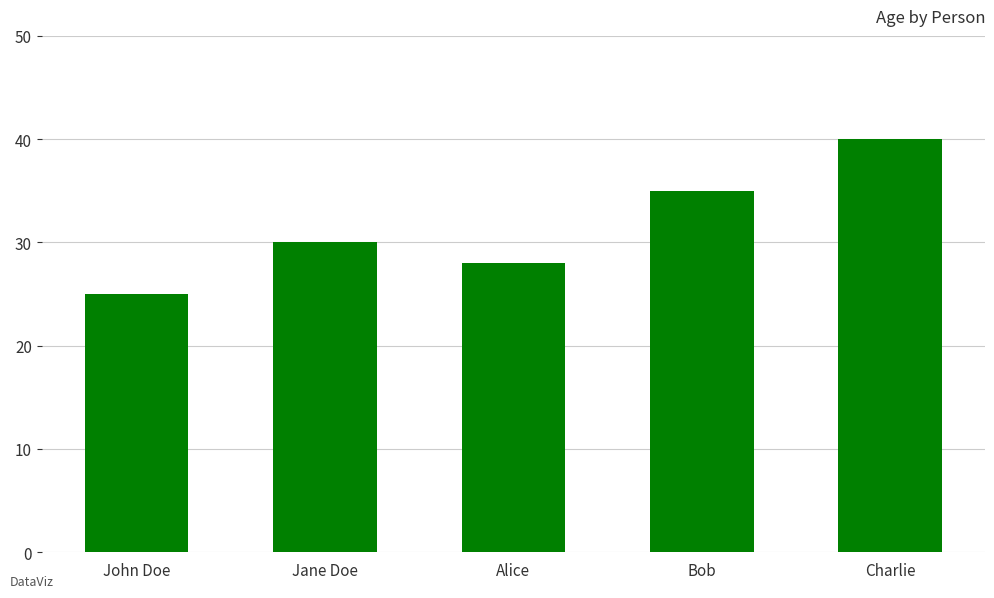

Reading left to right, list all the values displayed in this chart.

John Doe=25	Jane Doe=30	Alice=28	Bob=35	Charlie=40